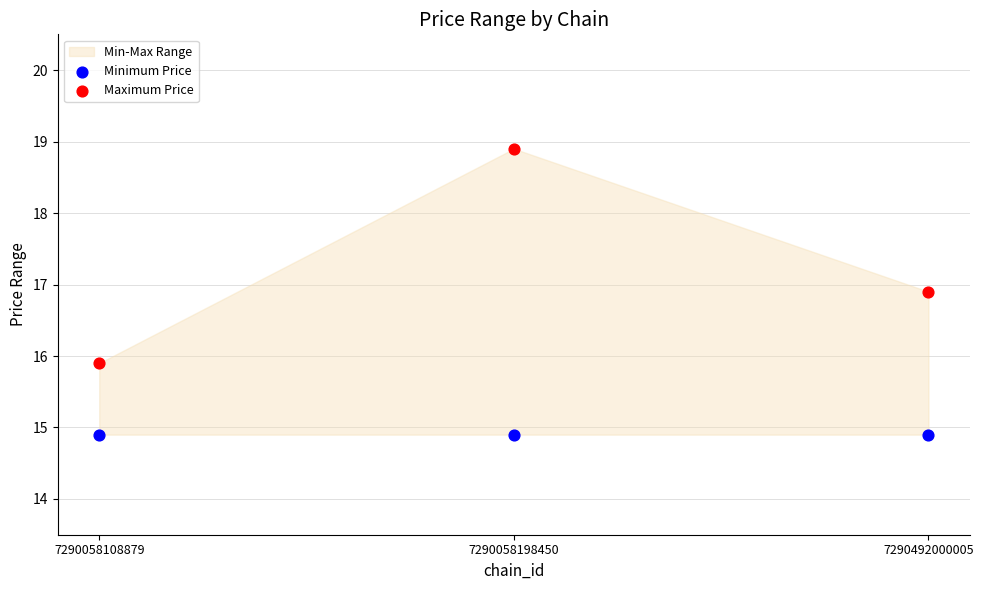

Across all series, what Y value is closest to 16?

15.9